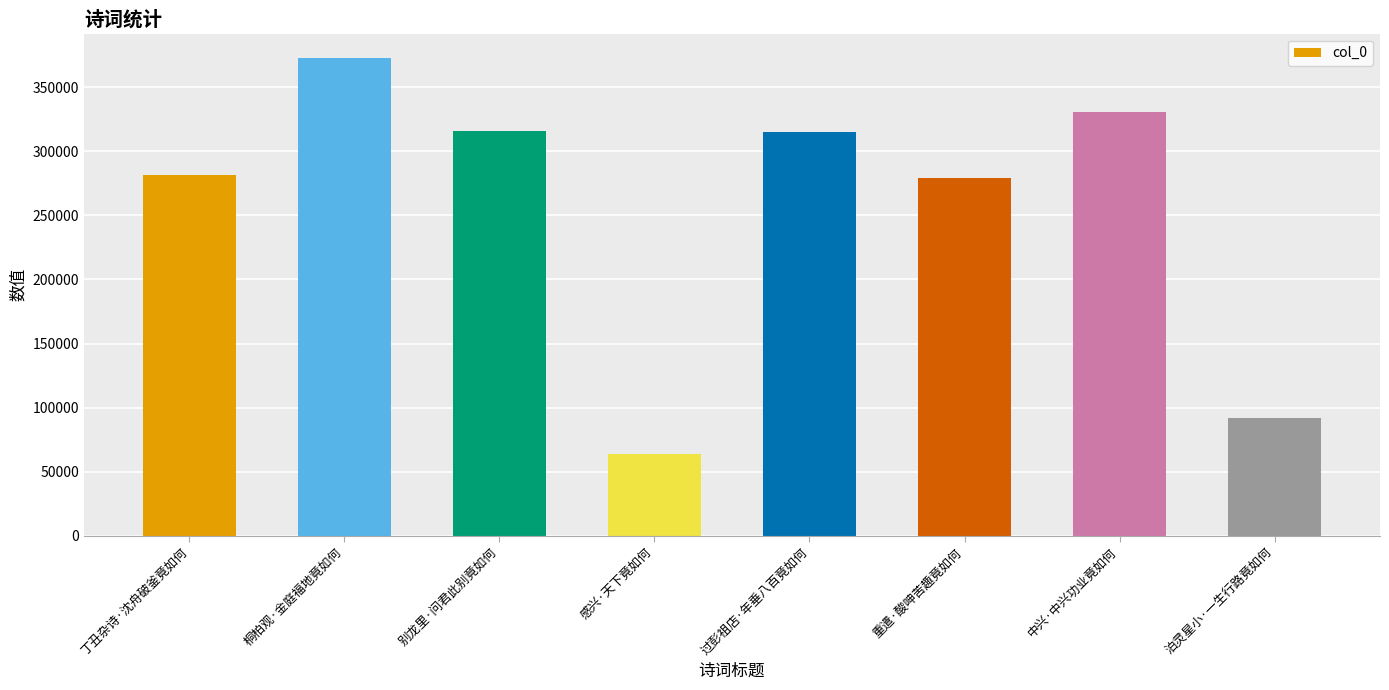

True or false: the data shows 101109 at 过彭祖店·年垂八百竟如何.

False